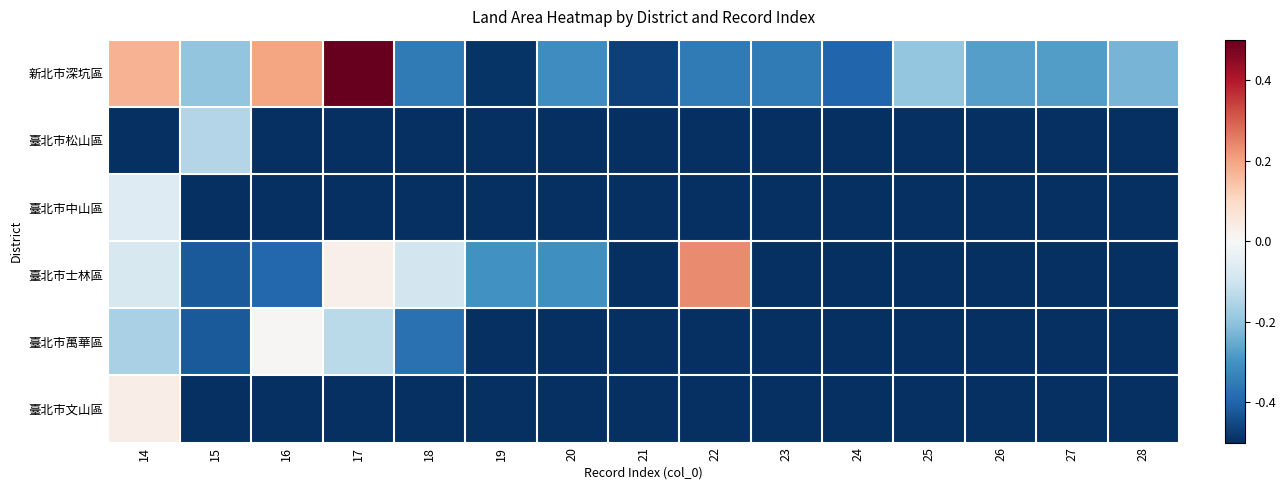

Which has a higher value, 19 or 22?

22